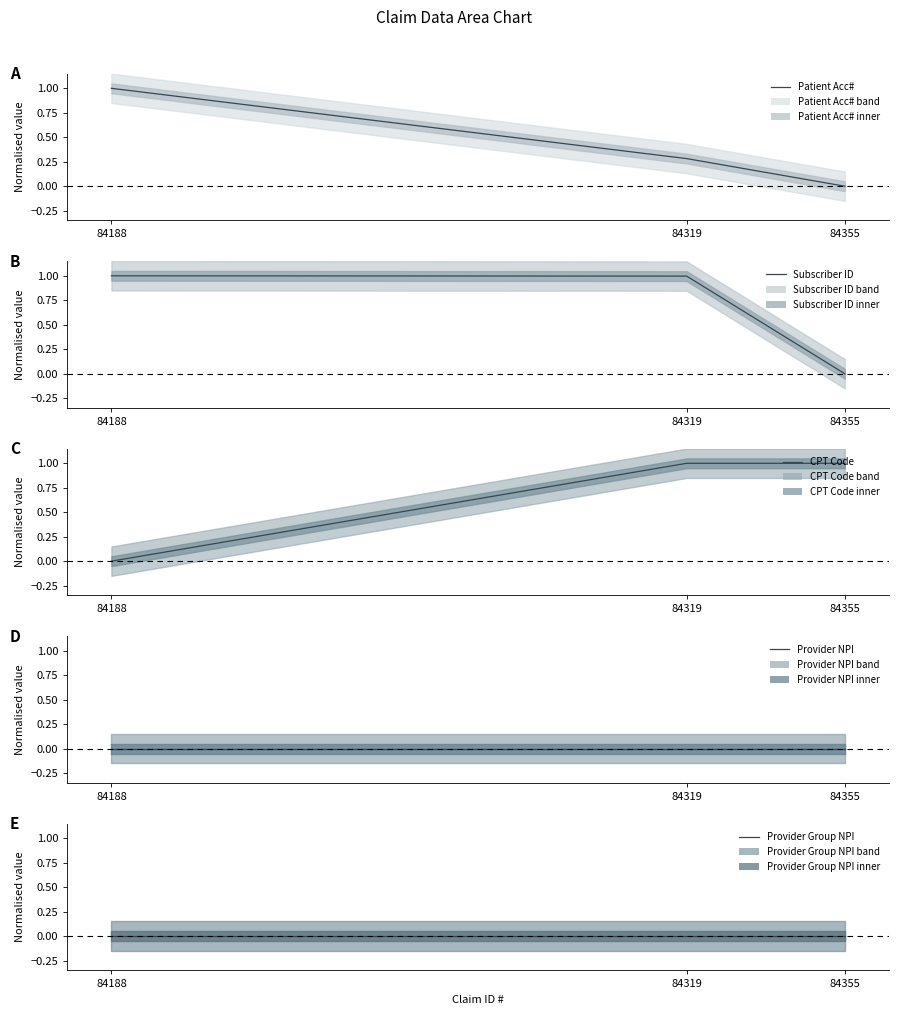

At which category does the chart reach its minimum across all series?

84355